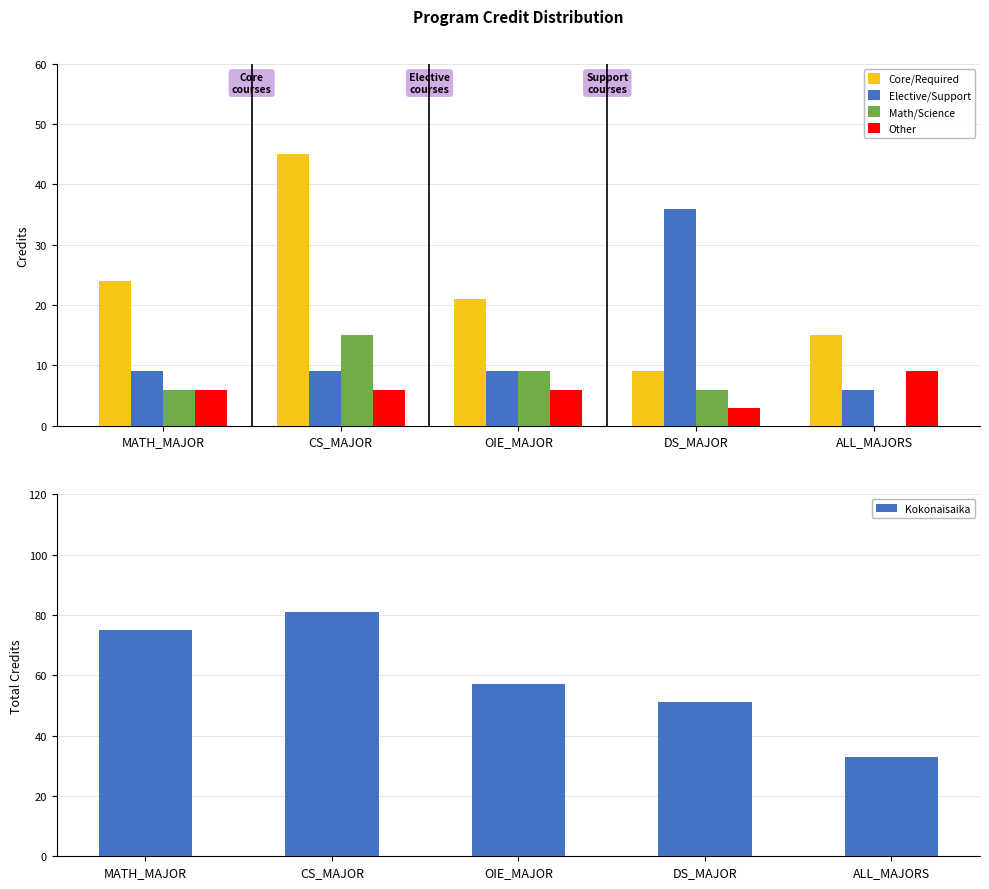

What is the label of the 2nd bar from the right?

DS_MAJOR